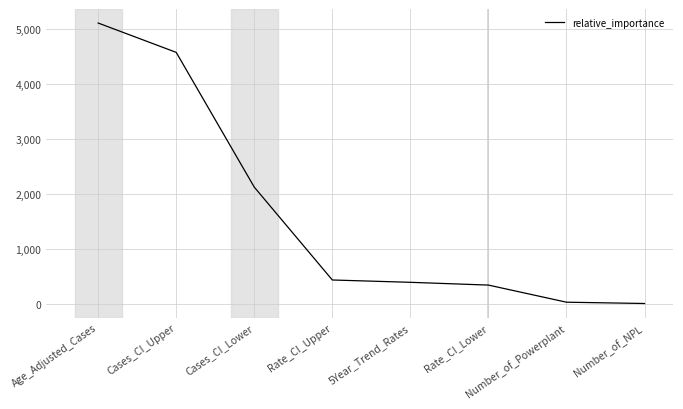

What is the greatest value displayed?

5113.0